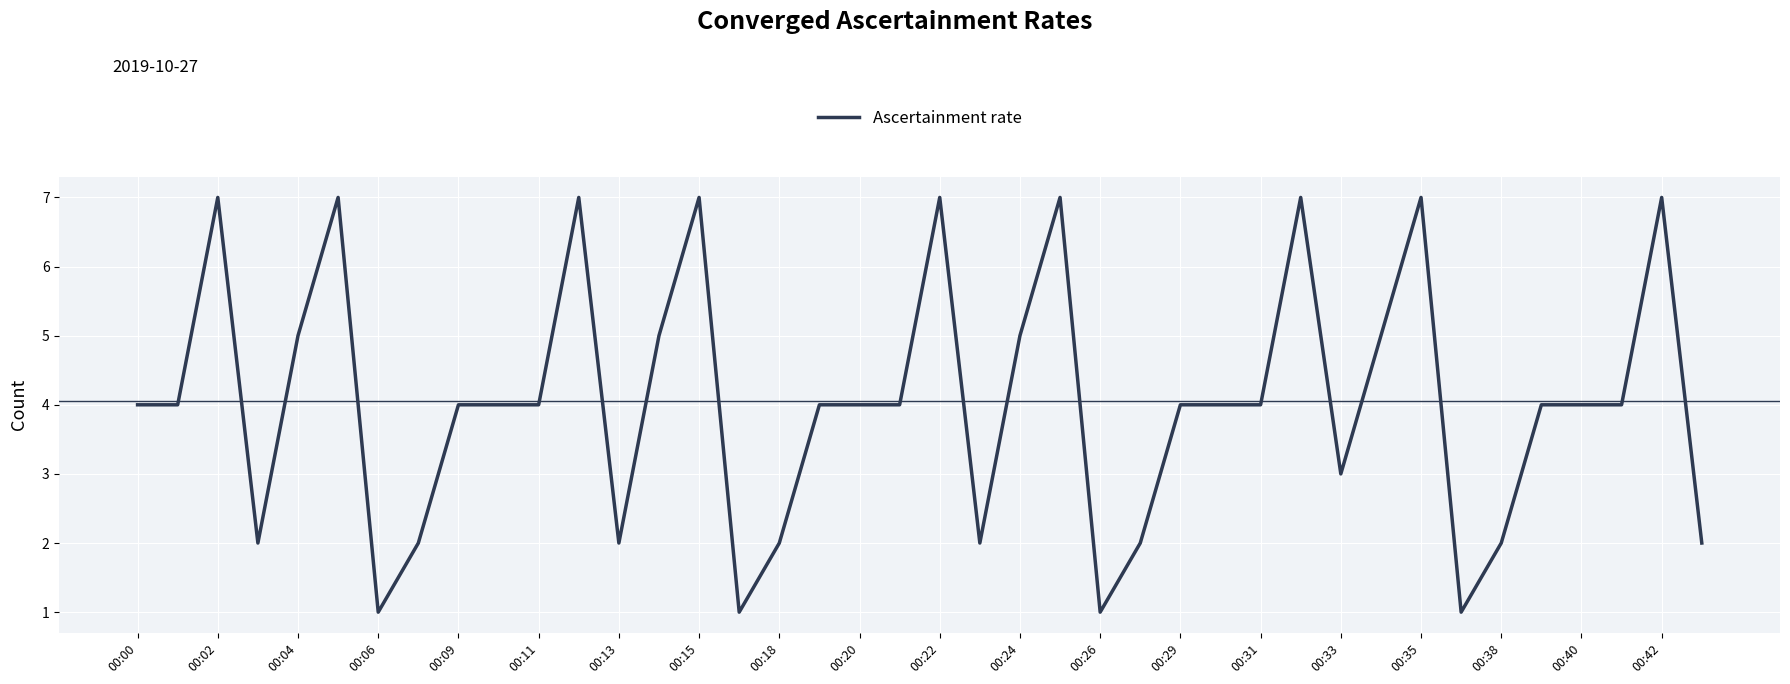

What is the greatest value displayed?

7